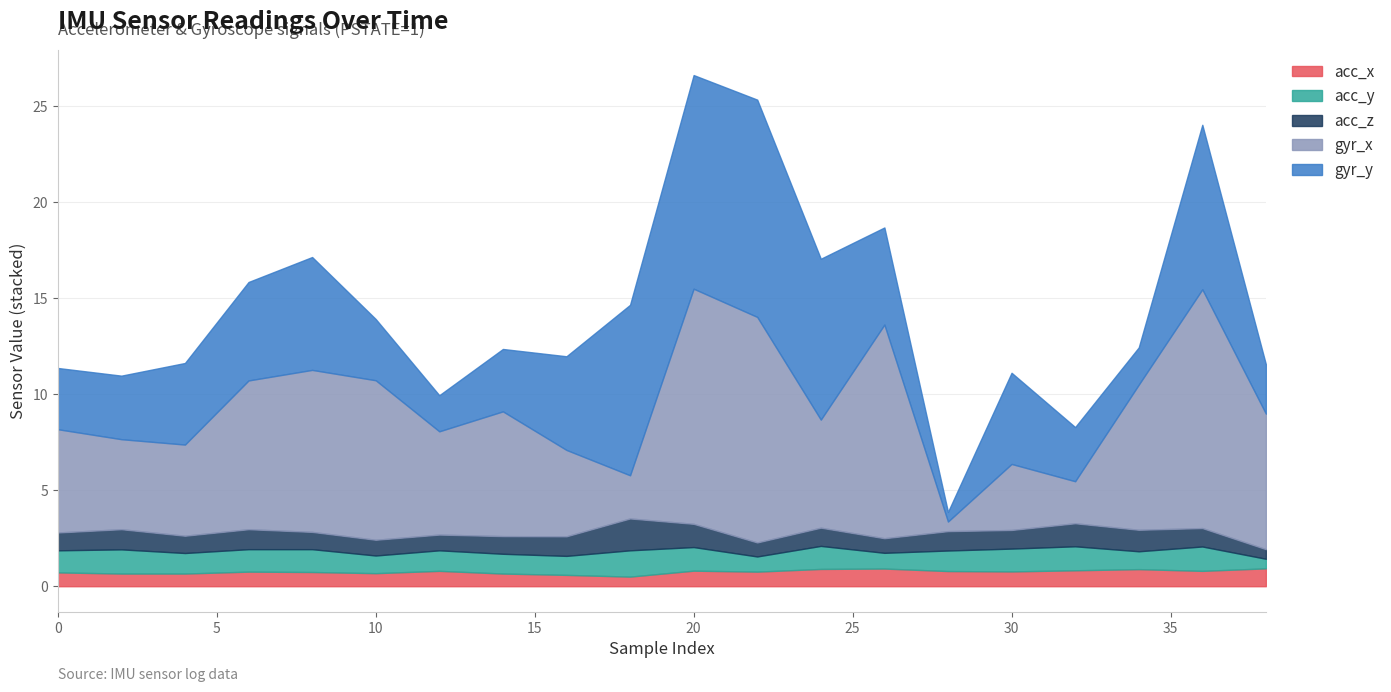

Where is acc_y nearest to the value 6?

10